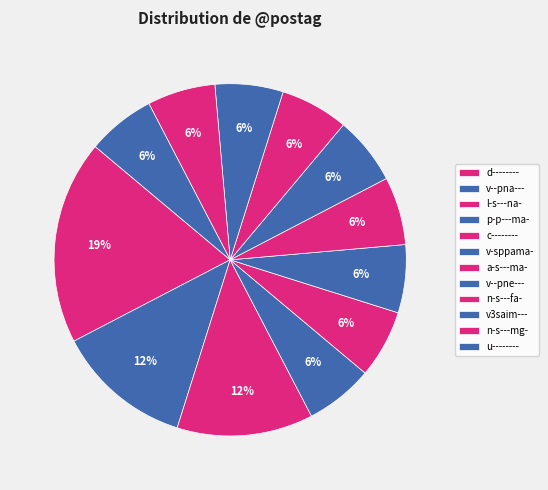

Which category has the smallest portion of the pie?

p-p---ma-